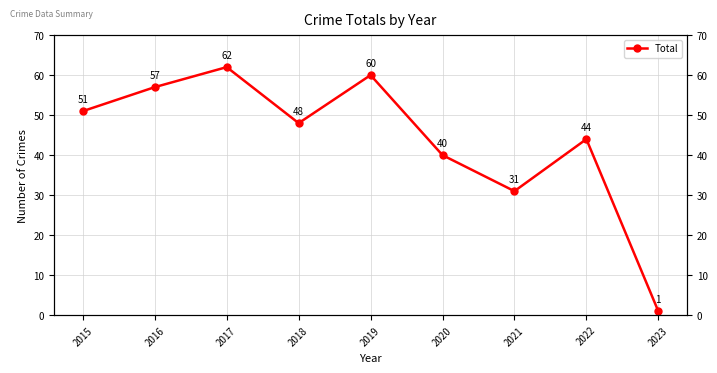

Approximately how many times larger is the value at 2015 compared to 2021?

1.6